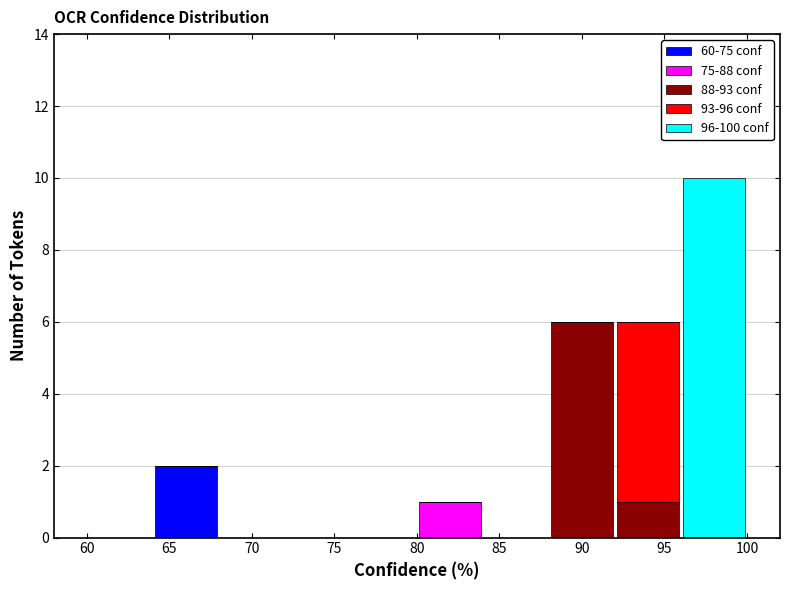

What is the total height of the stacked bar covering 64 to 68 on the x-axis? The values are not printed on the chart, so give them approximately, as read against the axis.

2